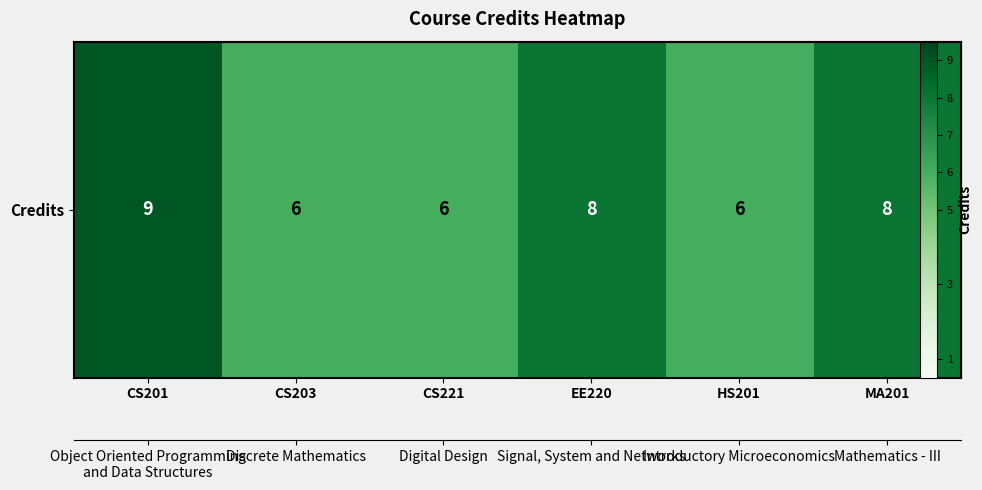

Count the number of data series in this chart.

1